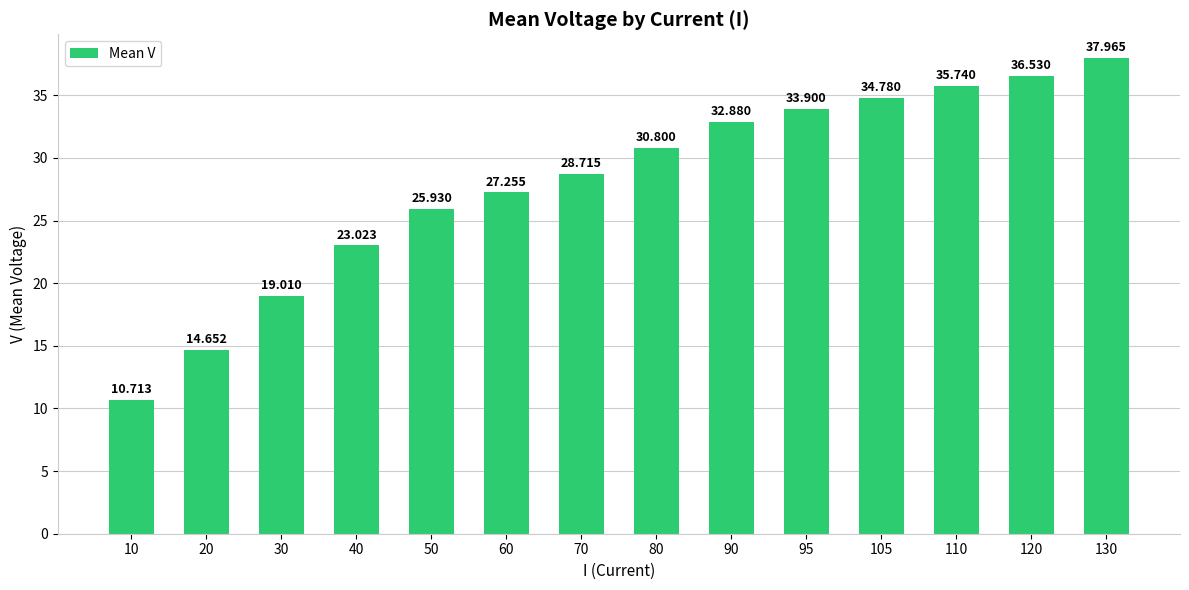

What is the ratio of the value at 130 to the value at 120?

1.0